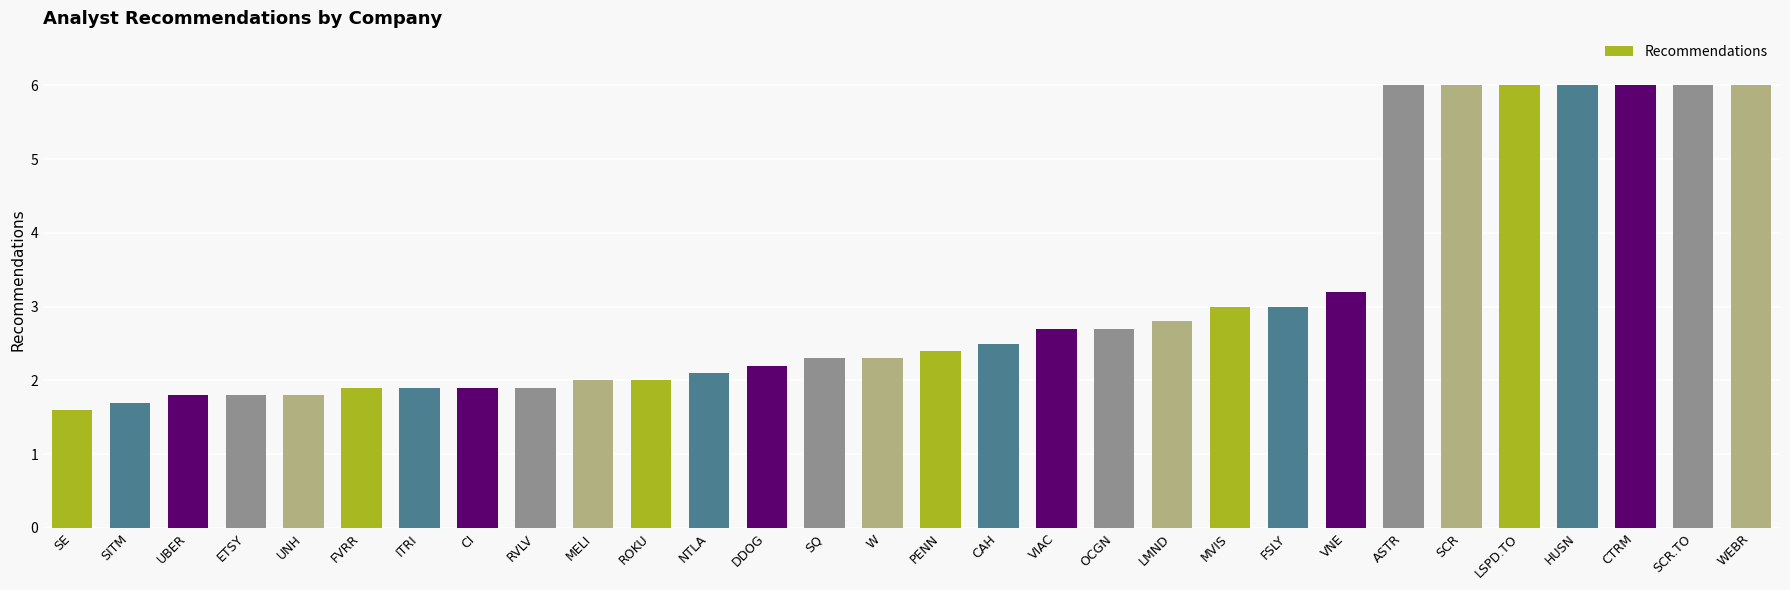

Read the value at SCR.

6.0